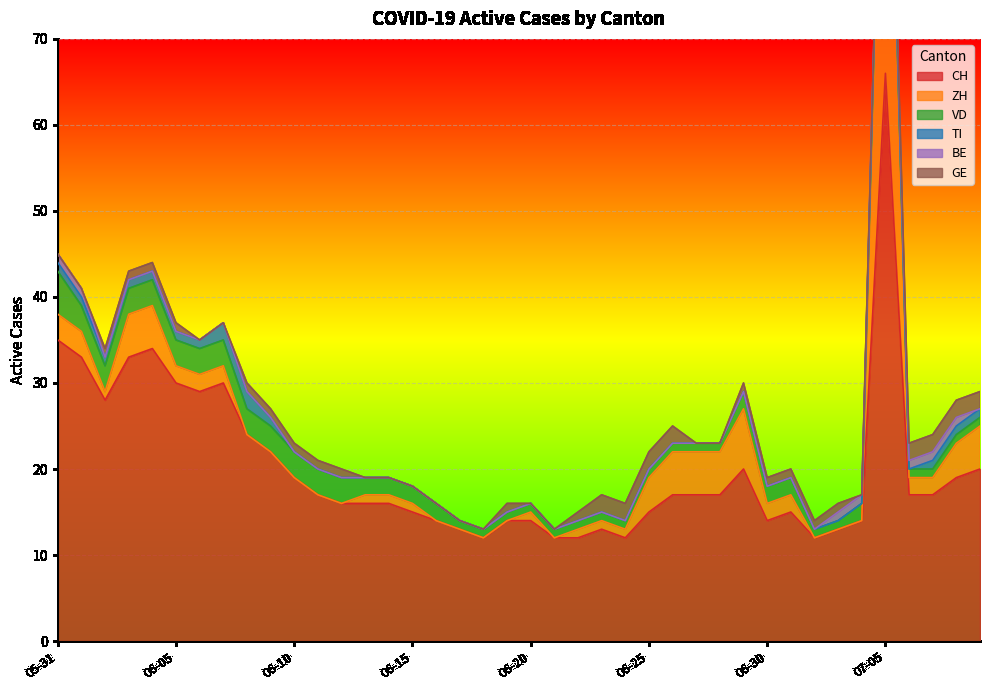

At which label is ZH closest to 25?

2020-06-29